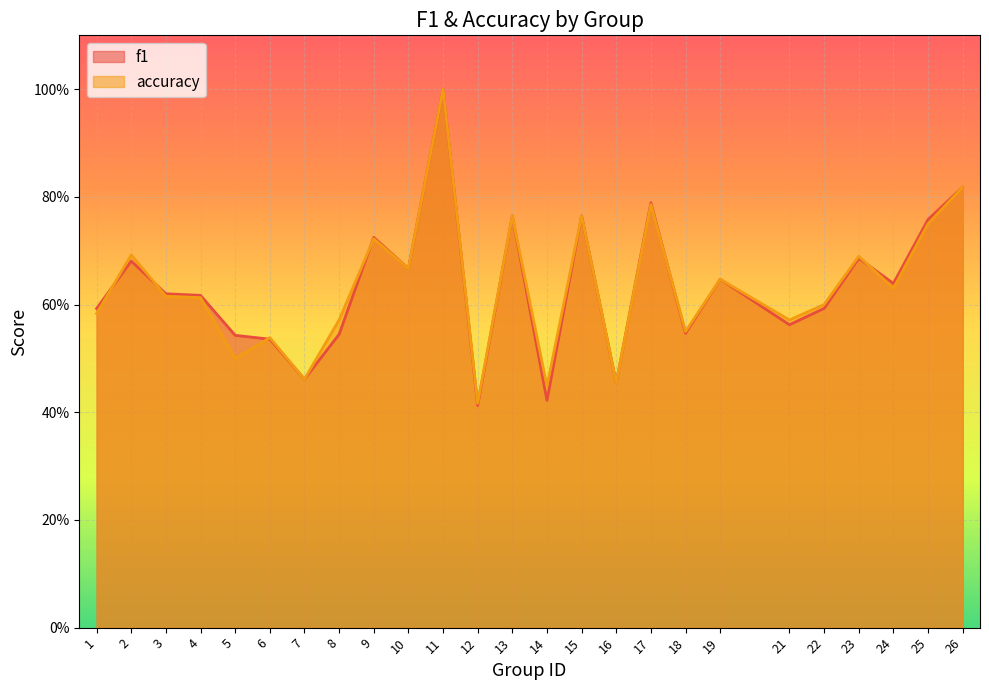

What is the greatest value displayed?

1.0